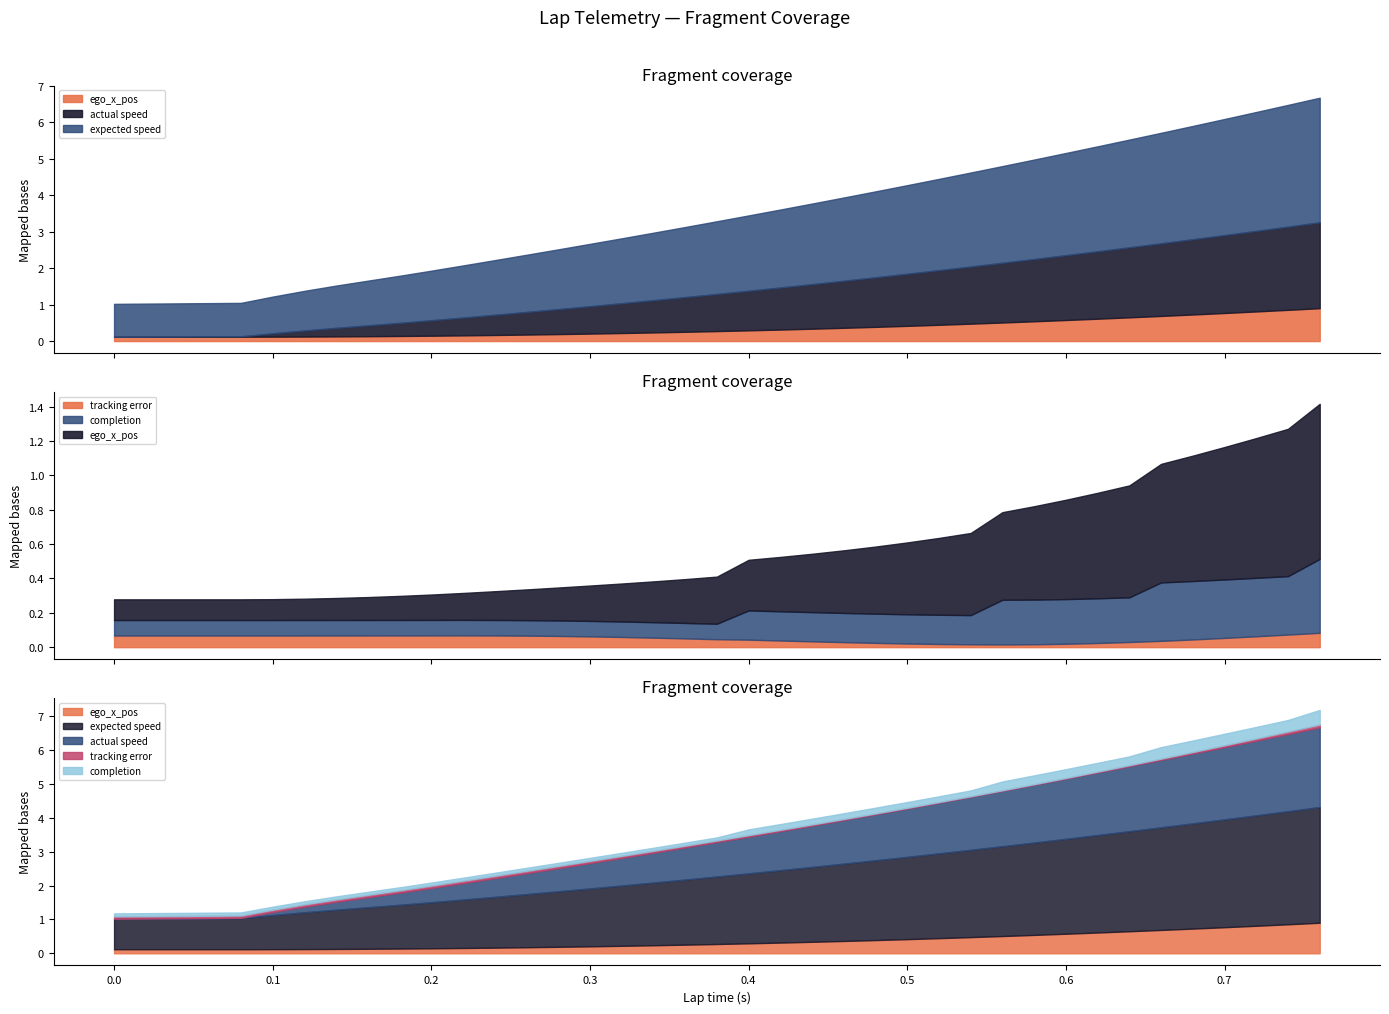

At which label is expected speed closest to 2?

0.38